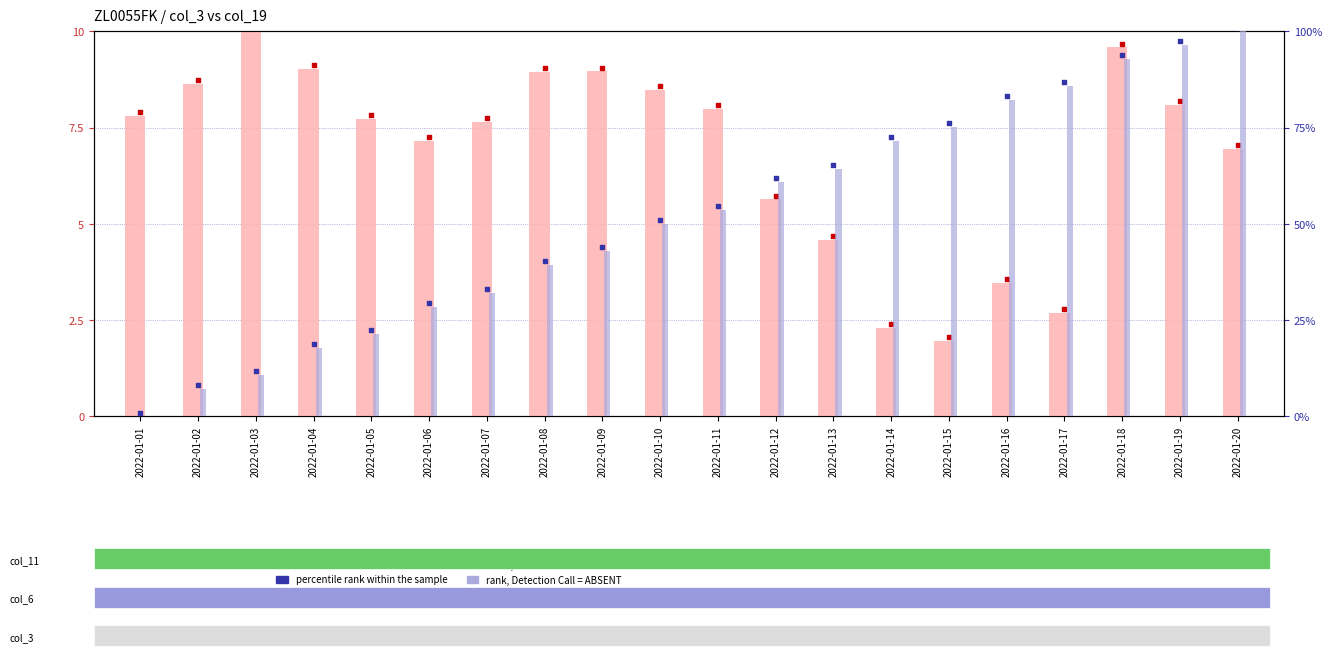

Which series has the largest total across all categories?

col_19 (pct rank)